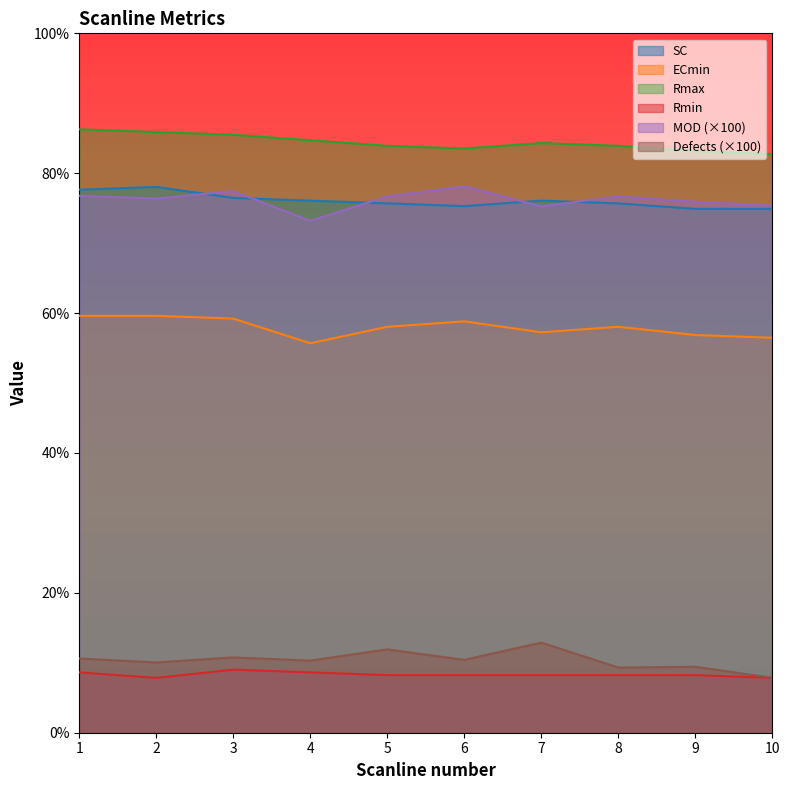

Read the ECmin value at 10.

56.5